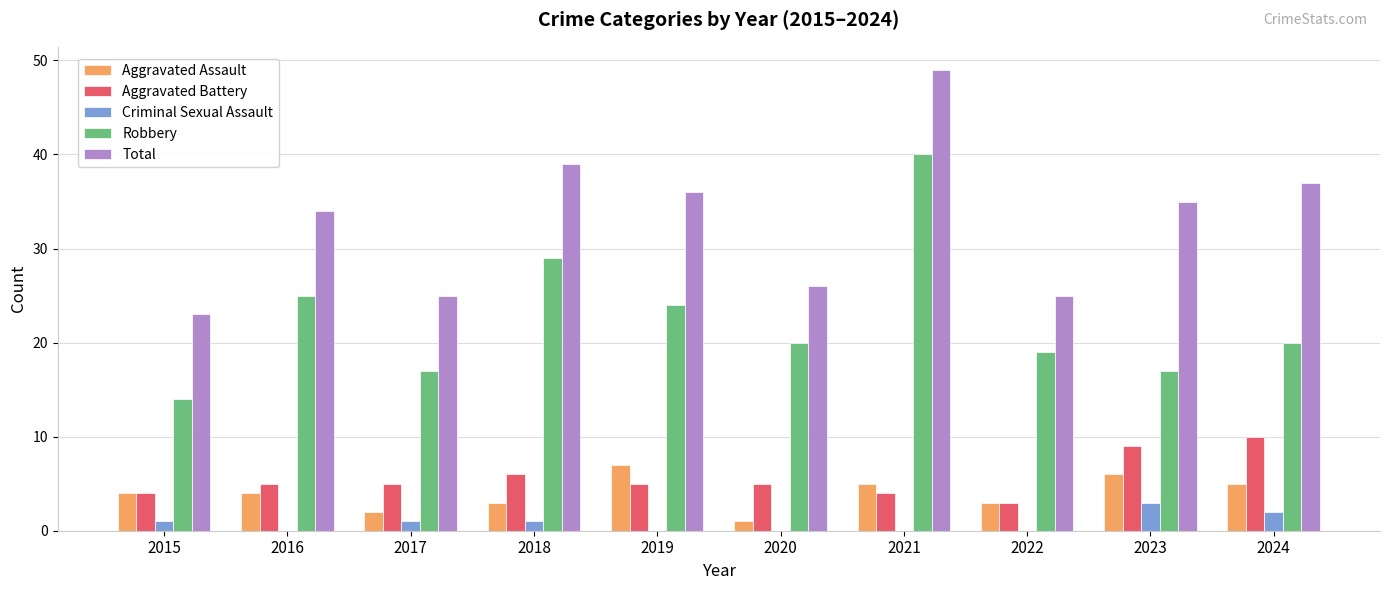

Which series changed the most between 2016 and 2017?

Total